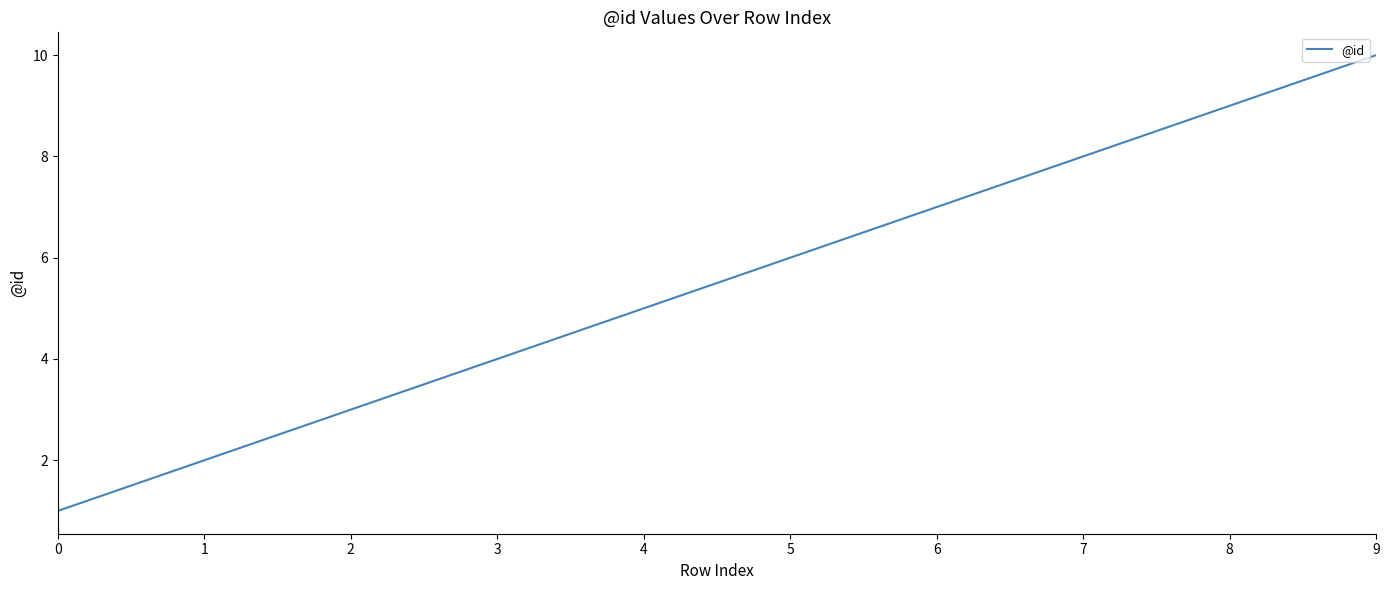

What is the change in value from 0 to 7?

+7